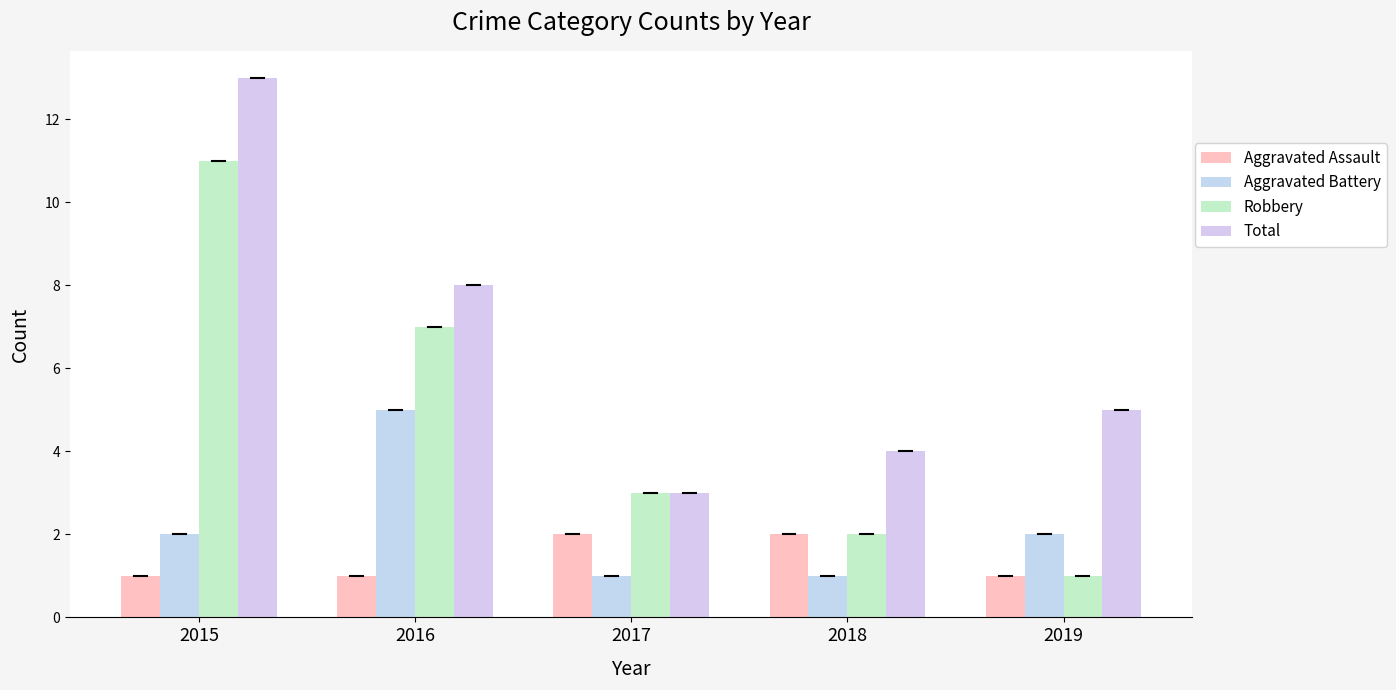

What is the smallest value displayed?

1